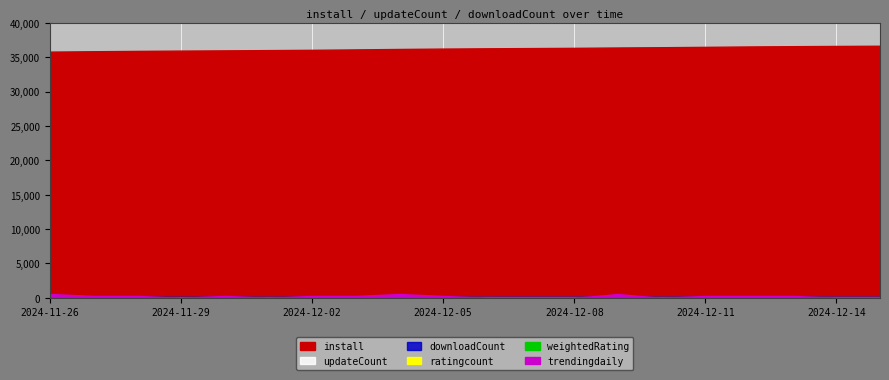

True or false: ratingcount and weightedRating cross at least once.

False